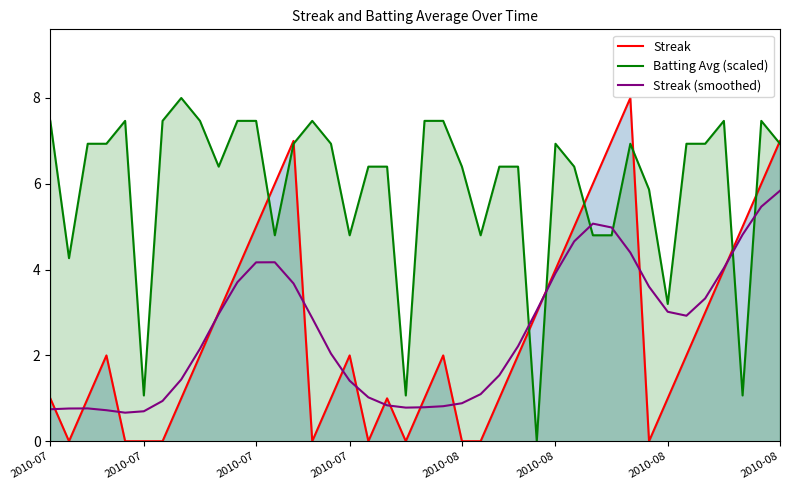

Is it true that Batting Avg (scaled) equals 2.0 at 34?

False